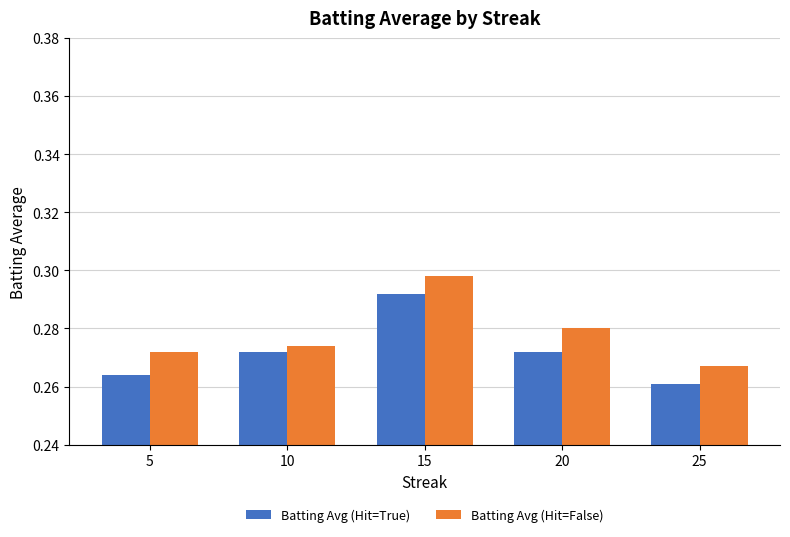

Where is Batting Avg (Hit=False) nearest to the value 0?

25